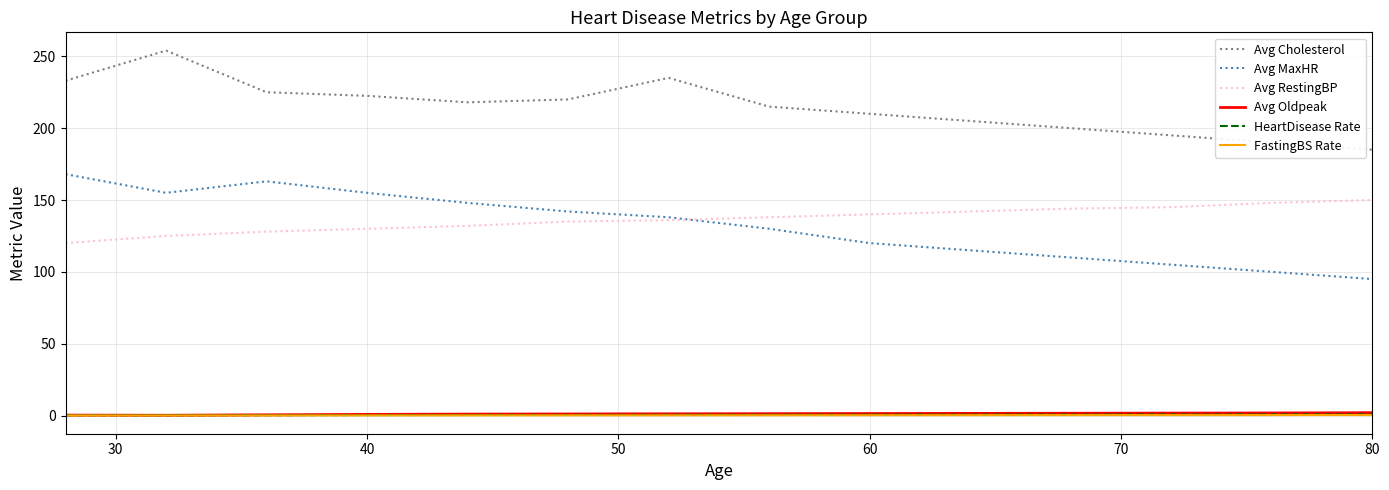

True or false: Avg Cholesterol and Avg MaxHR intersect in this chart.

False